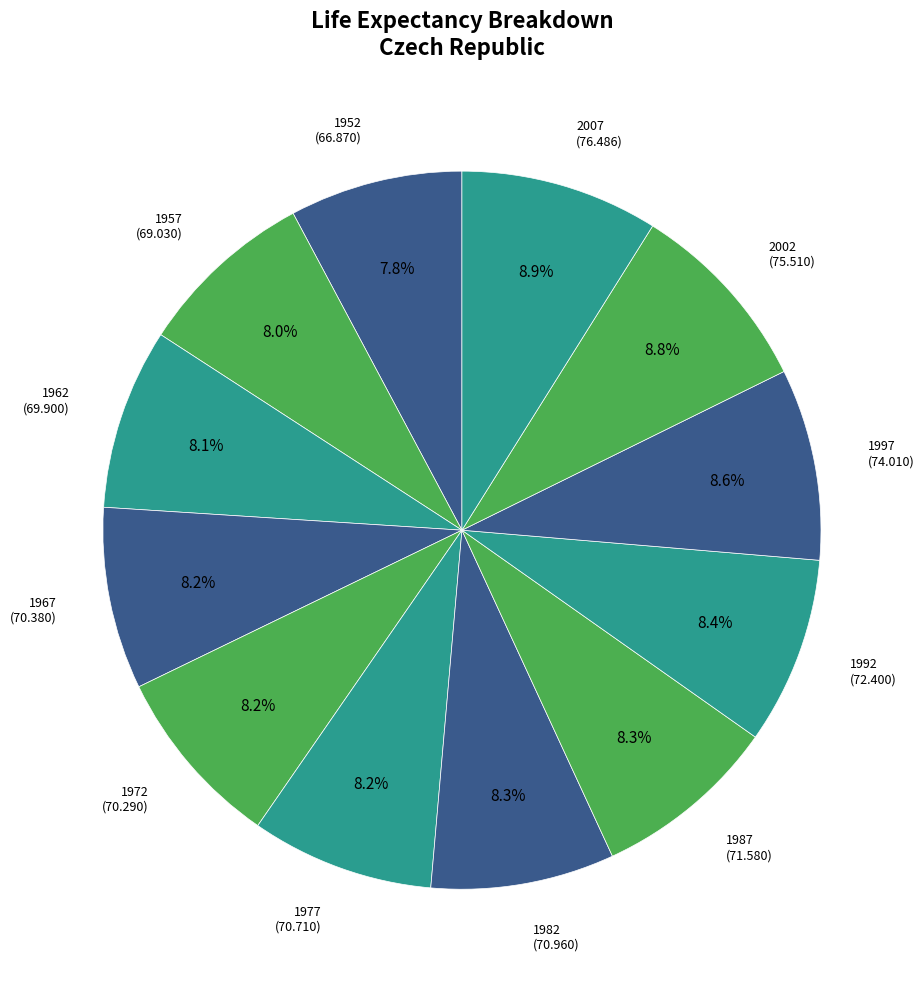

To the nearest percent, what is the difference between the largest and smallest slice percentages?

1%